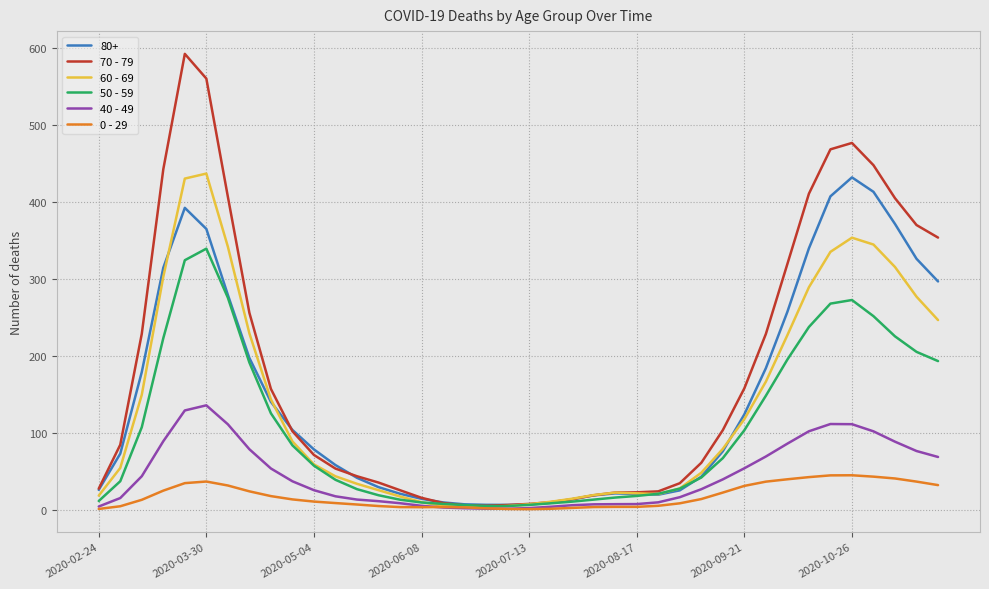

Which series ends up on top after the final intersection of 70 - 79 and 60 - 69?

70 - 79